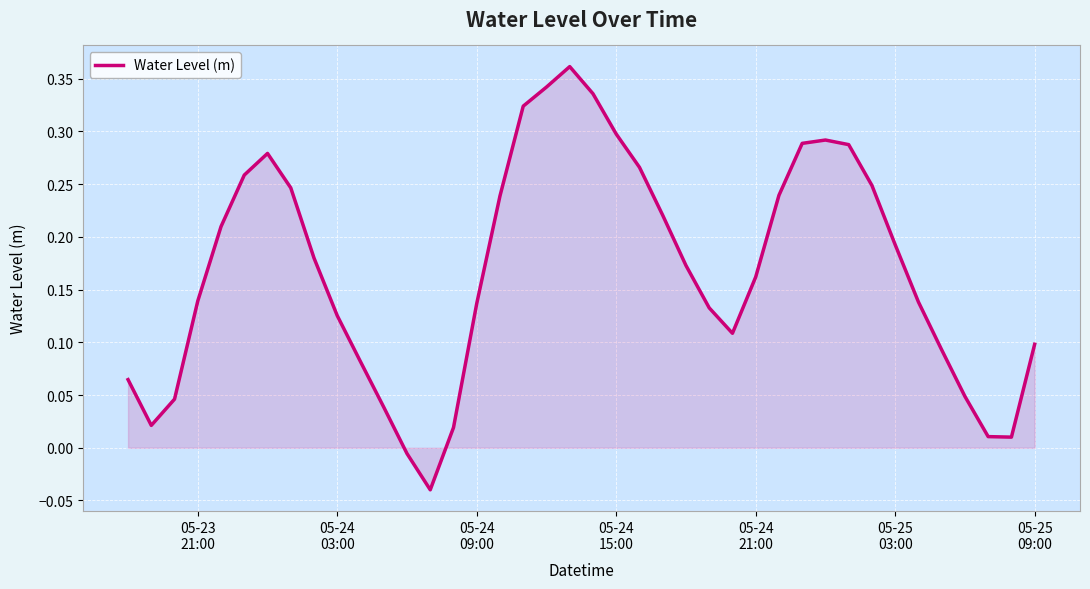

How many distinct data groups are displayed?

1